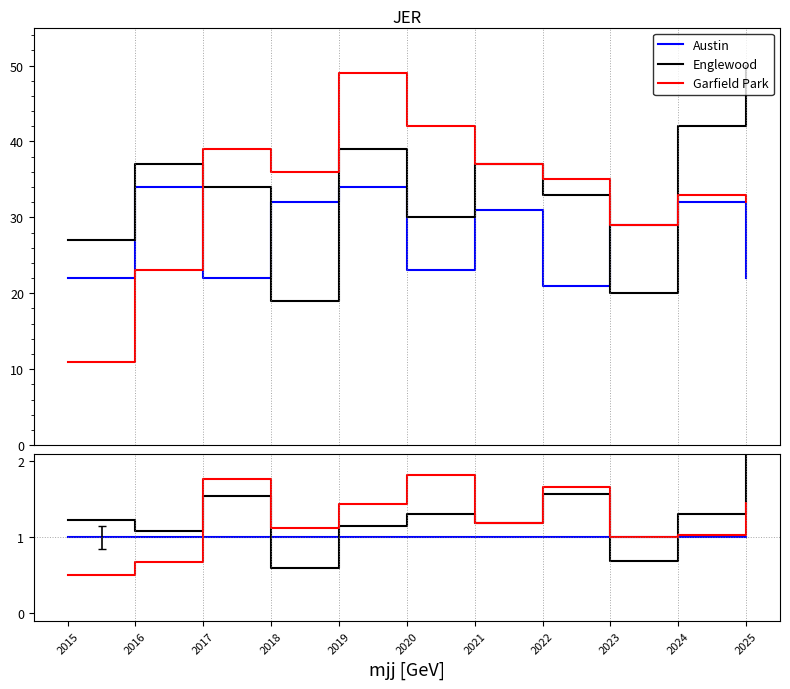

How many values in the Englewood series exceed 1?

9